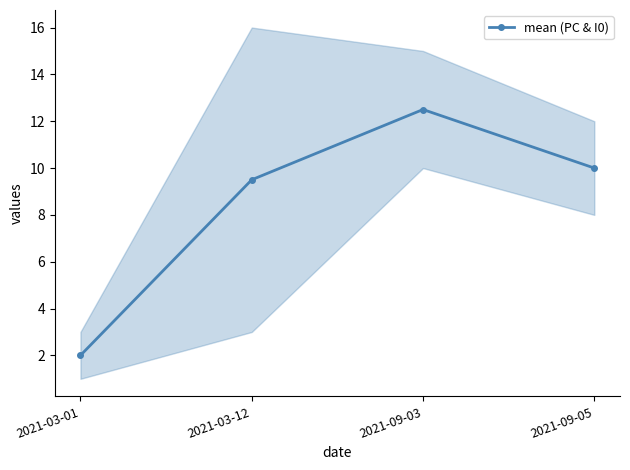

What is the difference between the second highest and second lowest values?

0.5